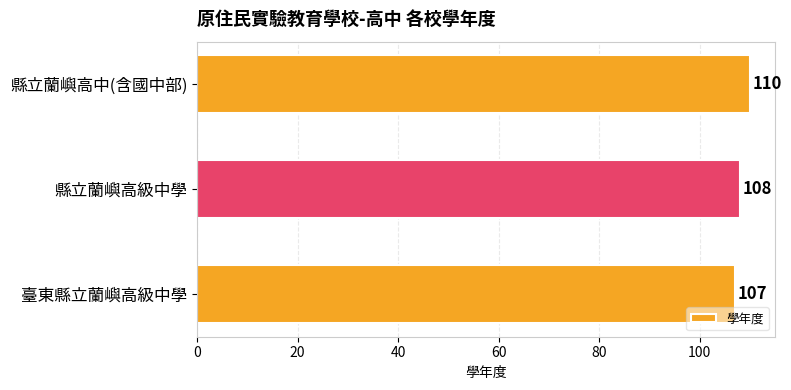

What is the maximum value shown in the chart?

110